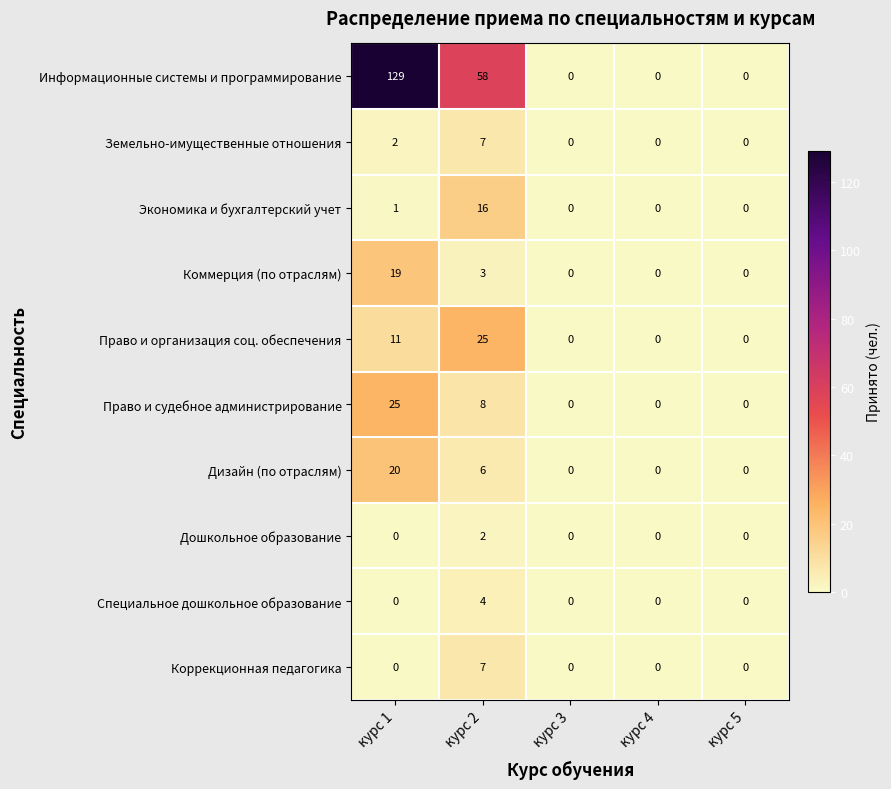

How many Коррекционная педагогика values are between 0 and 1?

4